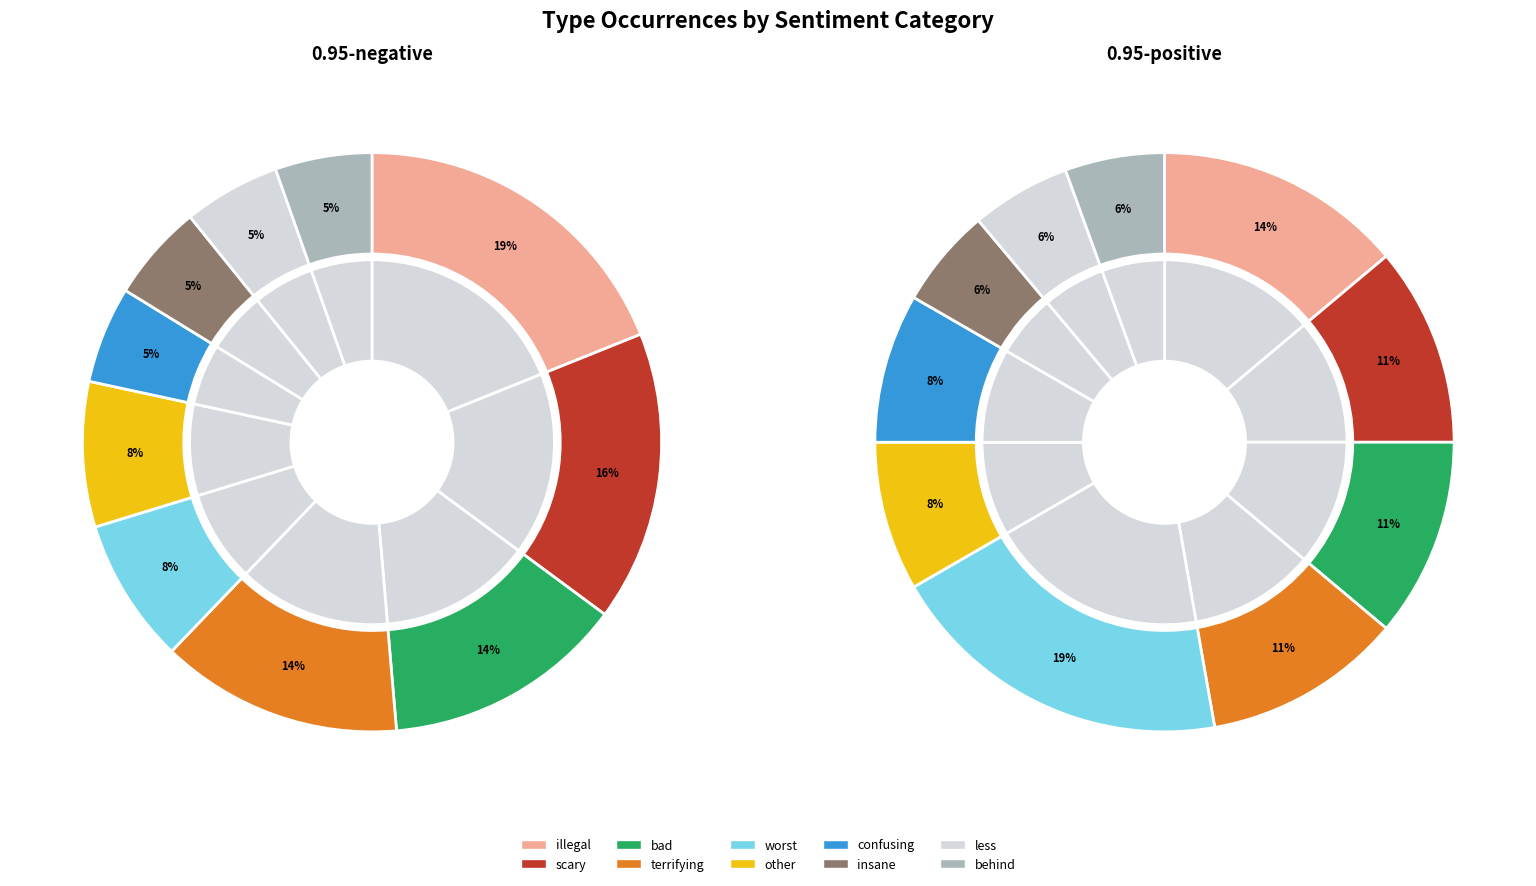

The 0.95-negative slice represents 14% of the pie. True or false?

True